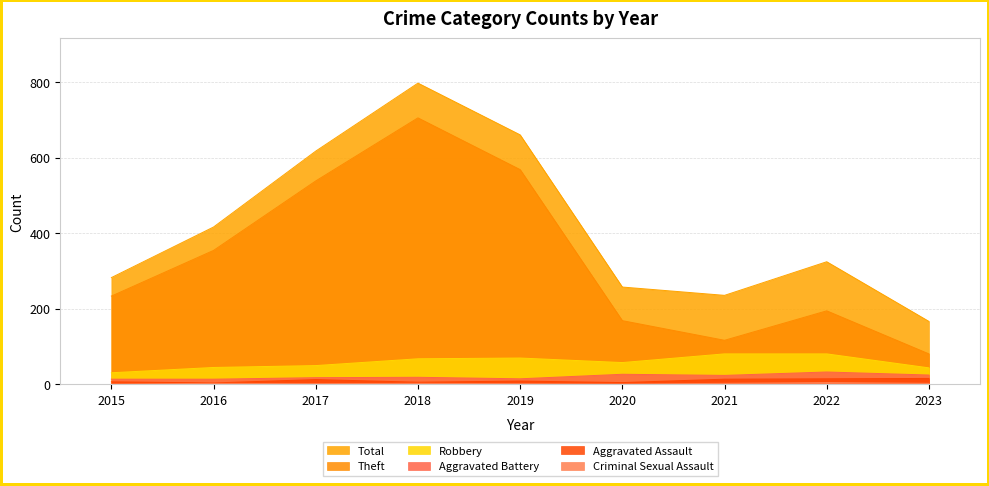

Which label corresponds to the largest value in the chart?

2018